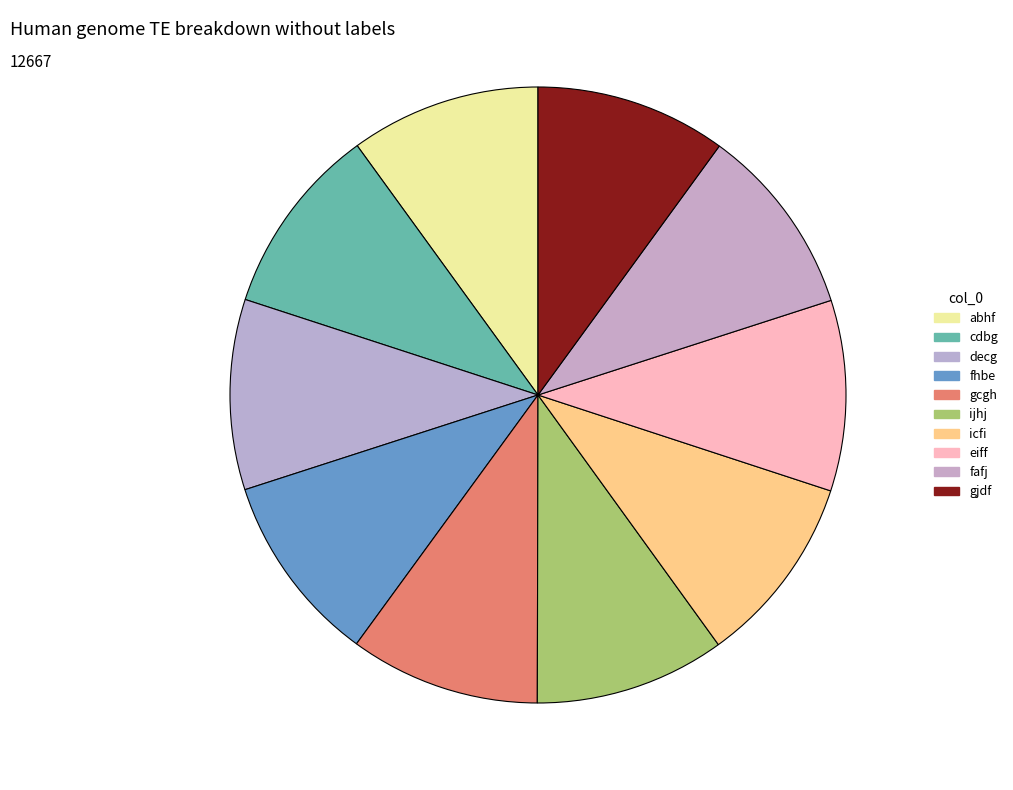

Does abhf represent more than half of the total?

No